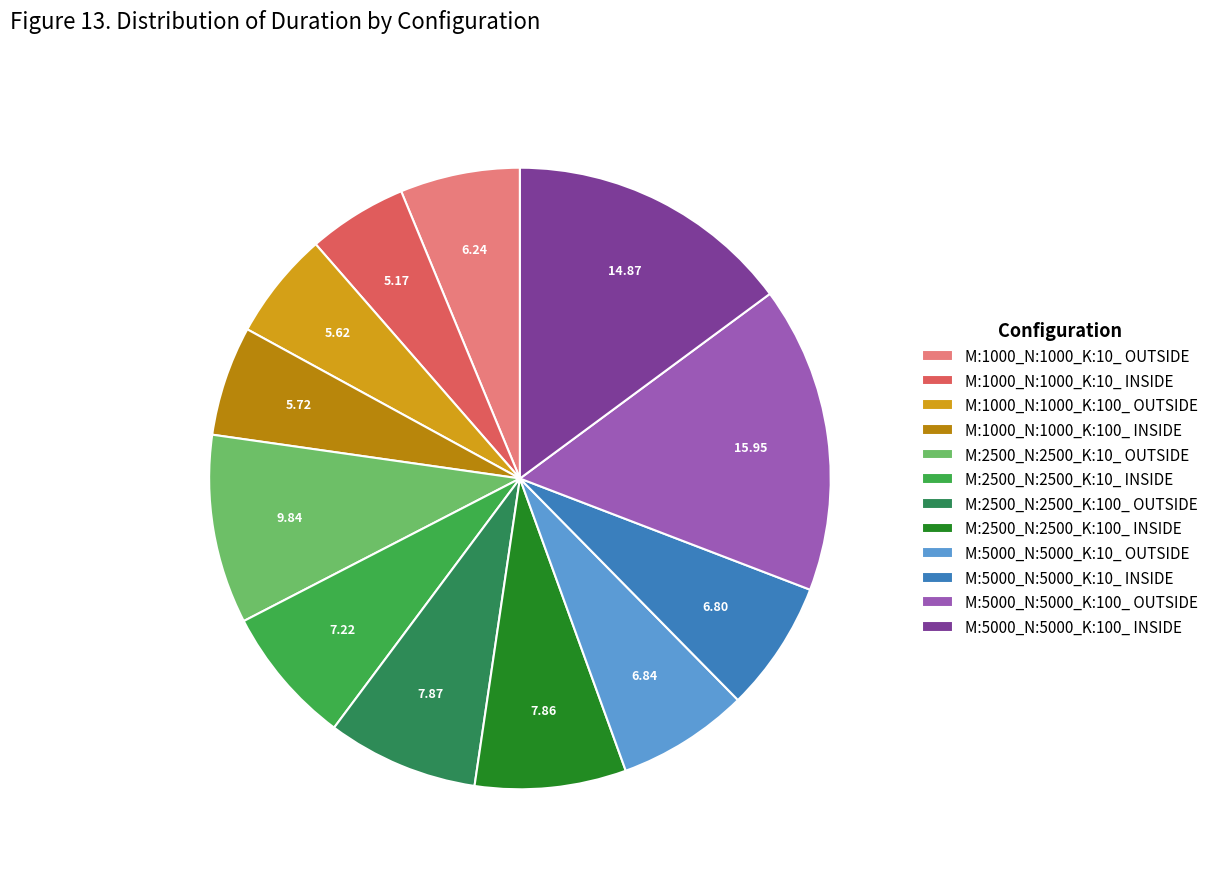

Which slice is the largest?

M:5000_N:5000_K:100_ OUTSIDE